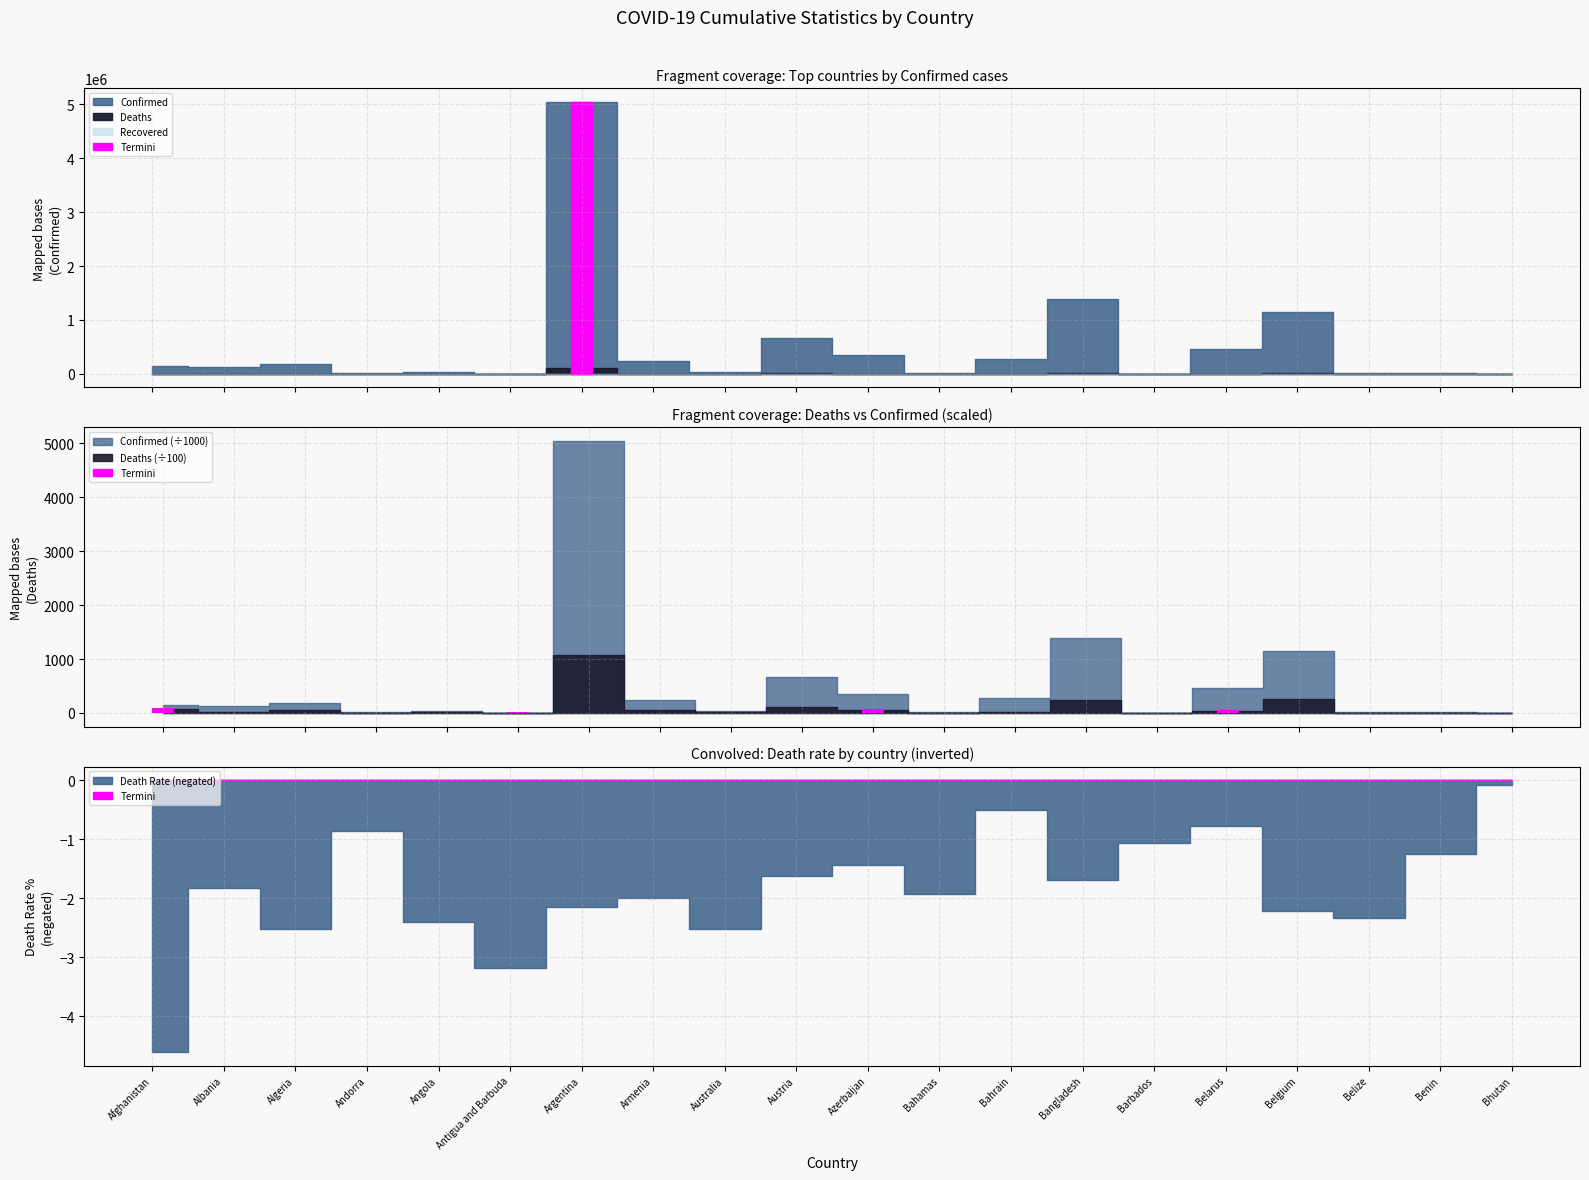

At which label does Confirmed first exceed 151013?

Algeria